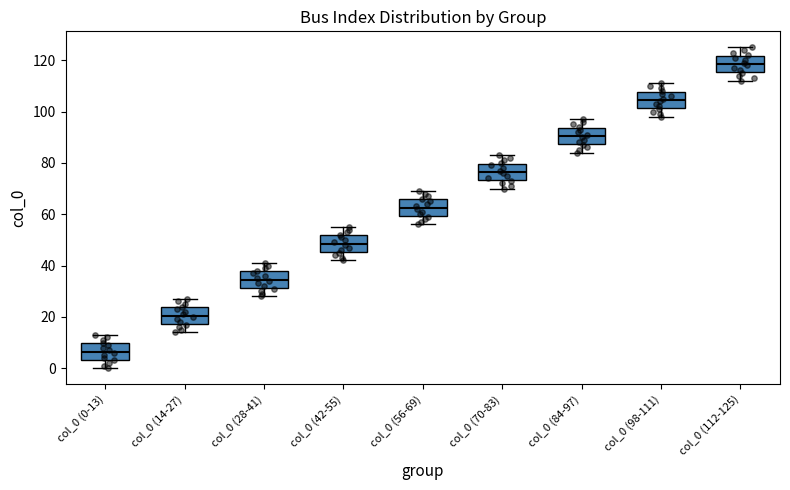

Reading left to right, read every box against the y-axis: the position of its median line, the range the box covers, and the ends of its whiskers. The values are not printed on the chart, so give them approximately, as read against the axis.

col_0 (0-13): median 6, box 4 to 10, whiskers 0 to 14
col_0 (14-27): median 20, box 18 to 24, whiskers 14 to 28
col_0 (28-41): median 34, box 32 to 38, whiskers 28 to 42
col_0 (42-55): median 48, box 46 to 52, whiskers 42 to 56
col_0 (56-69): median 62, box 60 to 66, whiskers 56 to 70
col_0 (70-83): median 76, box 74 to 80, whiskers 70 to 84
col_0 (84-97): median 90, box 88 to 94, whiskers 84 to 98
col_0 (98-111): median 104, box 102 to 108, whiskers 98 to 112
col_0 (112-125): median 118, box 116 to 122, whiskers 112 to 126